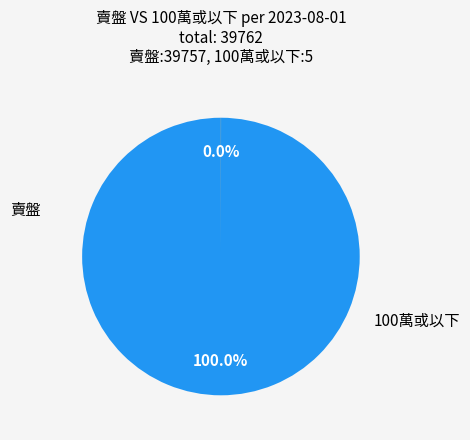

Does any single category account for the majority?

Yes